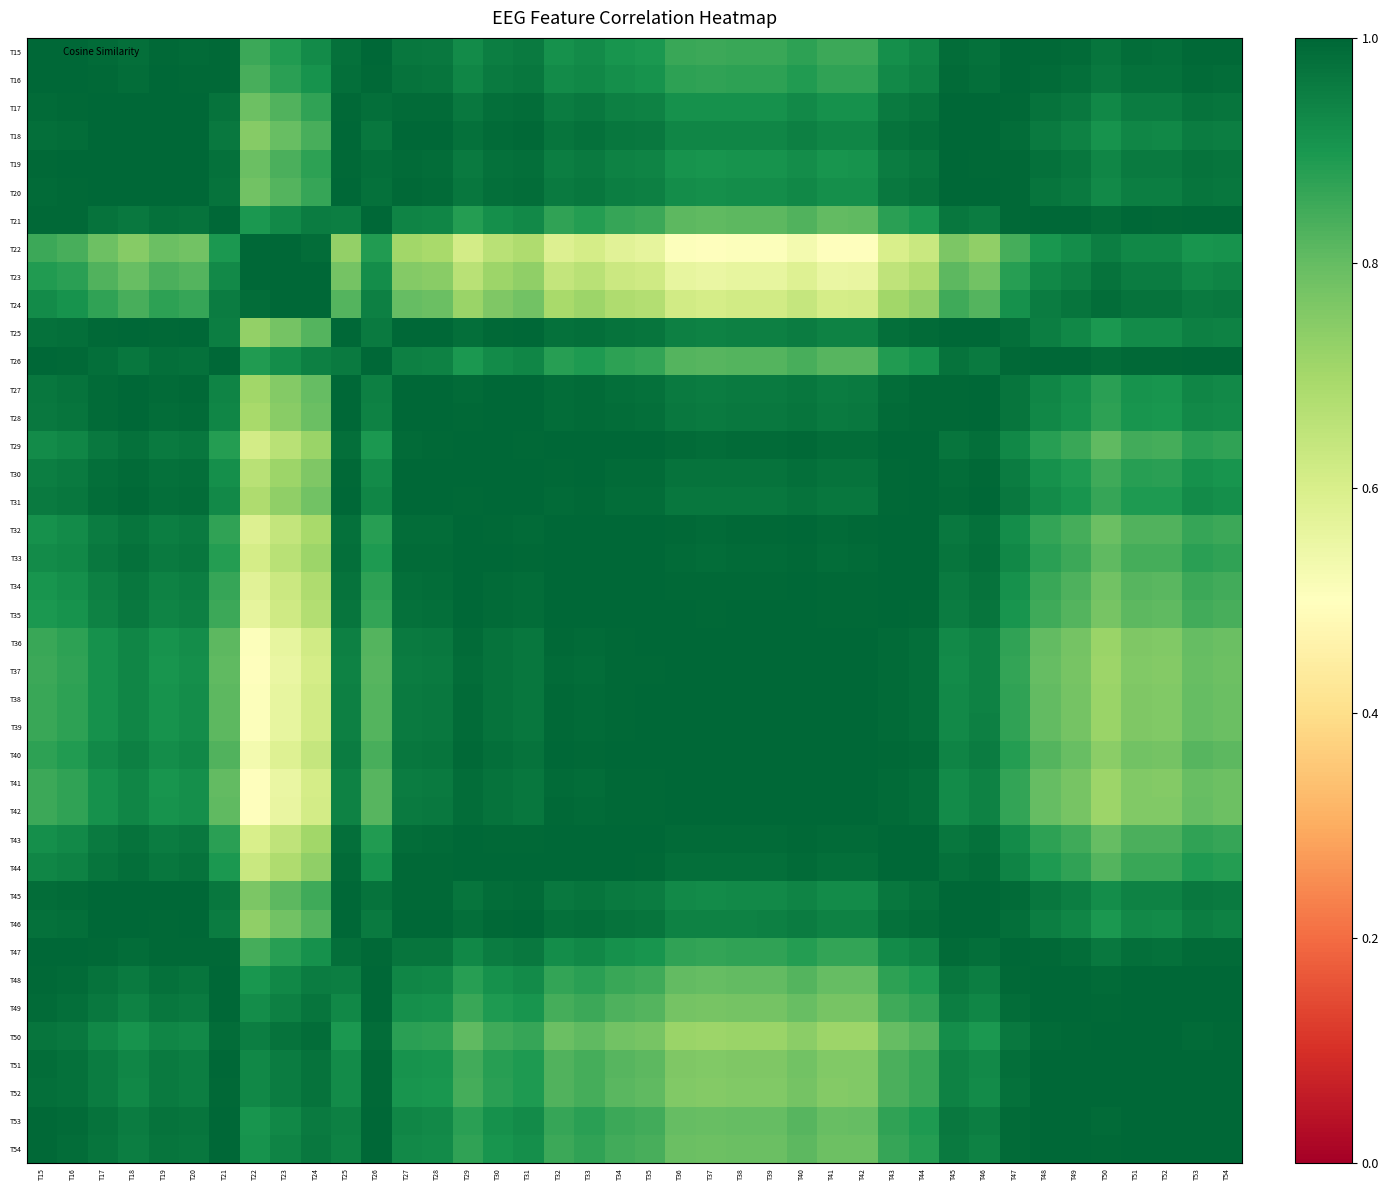

At which category is the sum across all series the highest?

T45